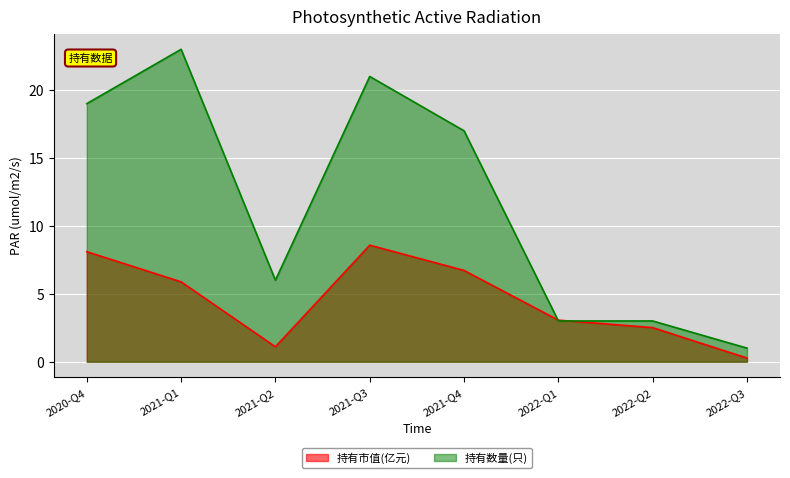

The value of 持有市值(亿元) at 2021-Q4 is 6.7. True or false?

True